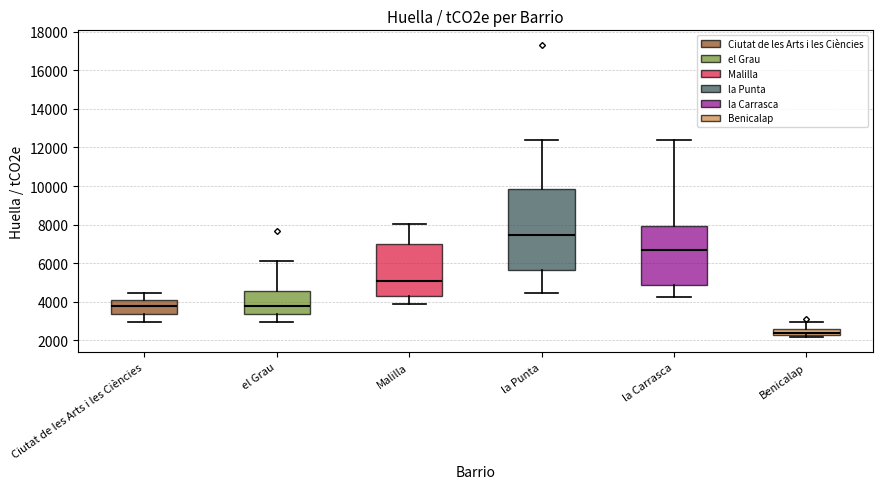

Reading left to right, read every box against the y-axis: the position of its median line, the range the box covers, and the ends of its whiskers. The values are not printed on the chart, so give them approximately, as read against the axis.

Ciutat de les Arts i les Ciències: median 3800, box 3400 to 4000, whiskers 3000 to 4400
el Grau: median 3800, box 3400 to 4600, whiskers 3000 to 6200
Malilla: median 5000, box 4200 to 7000, whiskers 3800 to 8000
la Punta: median 7400, box 5600 to 9800, whiskers 4400 to 12400
la Carrasca: median 6800, box 4800 to 8000, whiskers 4200 to 12400
Benicalap: median 2400, box 2200 to 2600, whiskers 2200 (just below the box's lower edge) to 3000